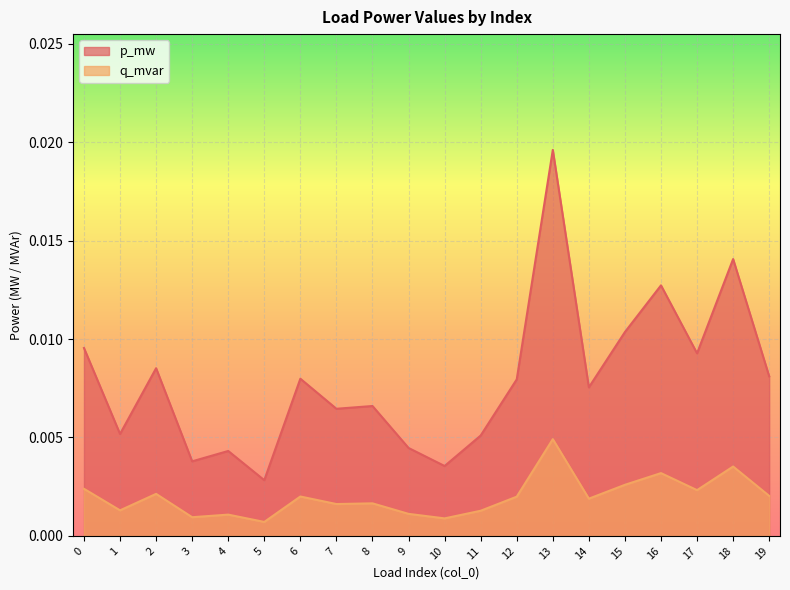

Which series has the widest spread of values?

p_mw